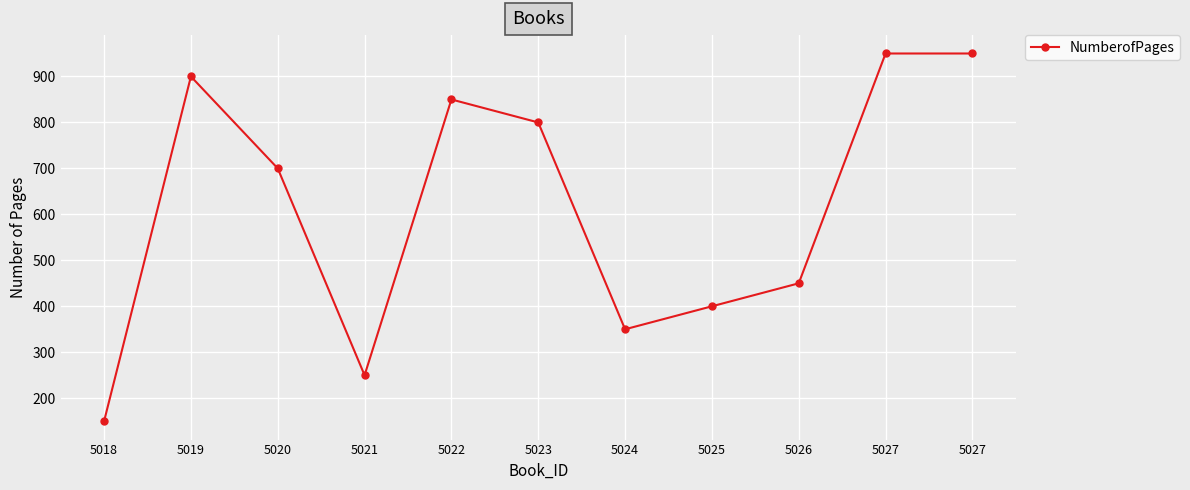

Rank the categories by value from lowest to highest.

5018, 5021, 5024, 5025, 5026, 5020, 5023, 5022, 5019, 5027, 5027